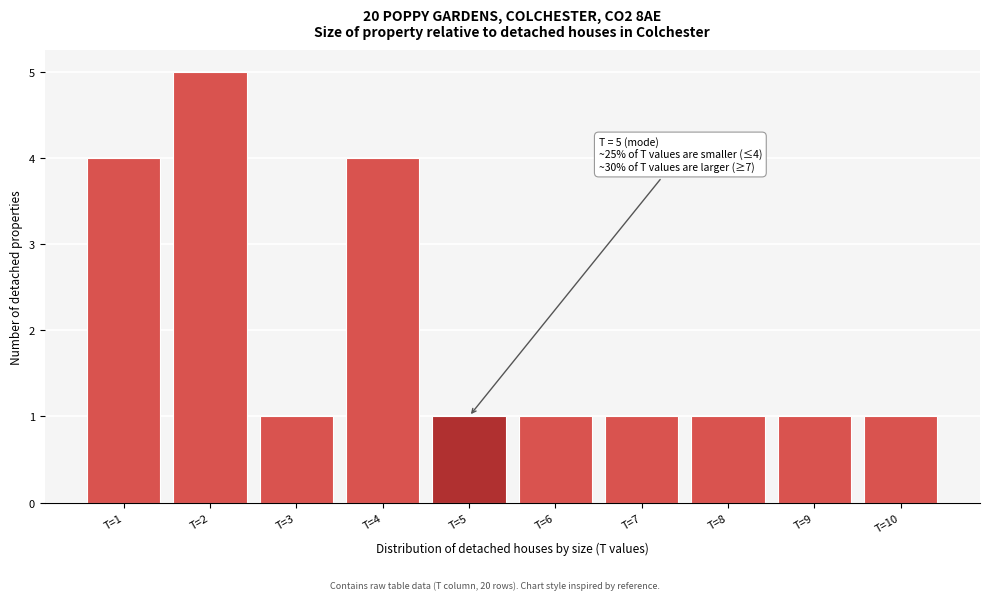

Which range on the x-axis has the tallest bar?

1.5 to 2.5